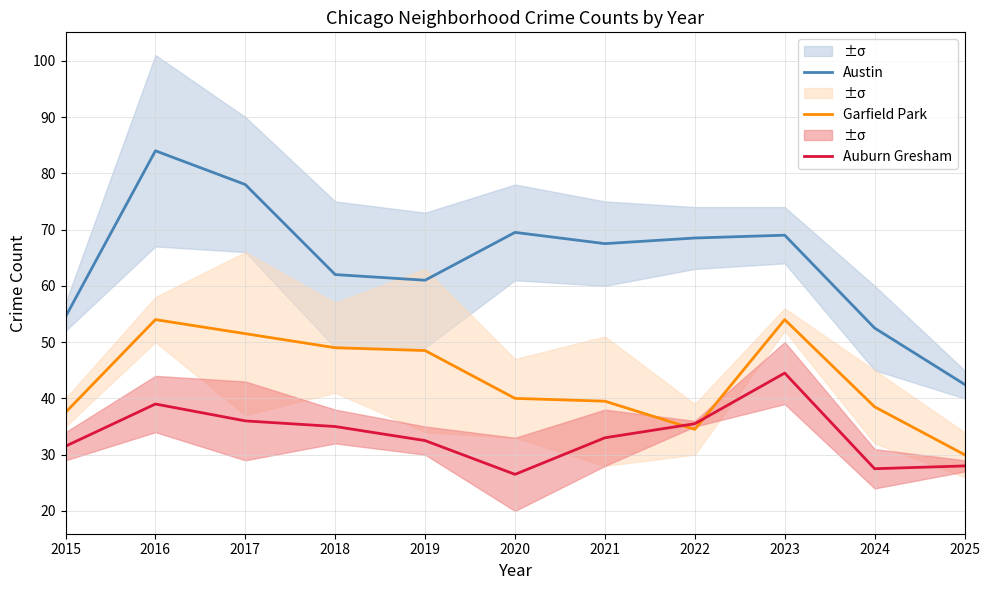

What is the value of the Austin point at the 10th from the left?

52.5